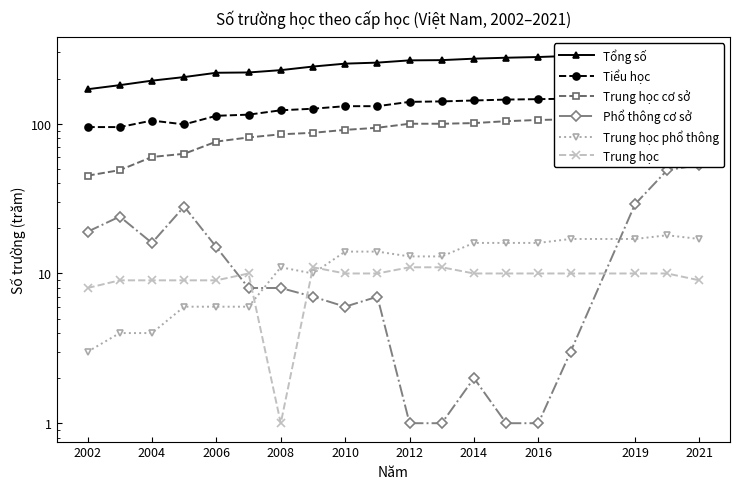

True or false: Trung học and Trung học cơ sở cross at least once.

False